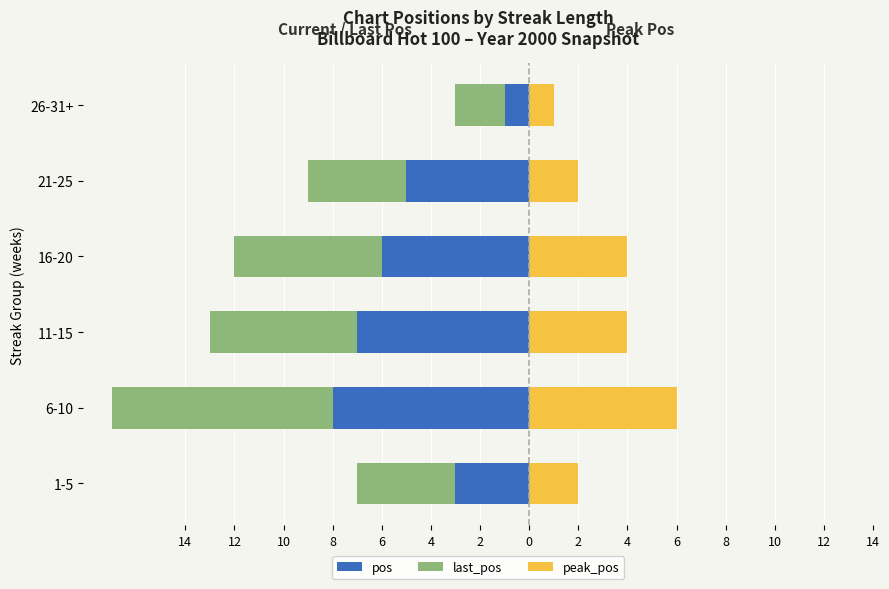

How many values in the pos series exceed -5?

2